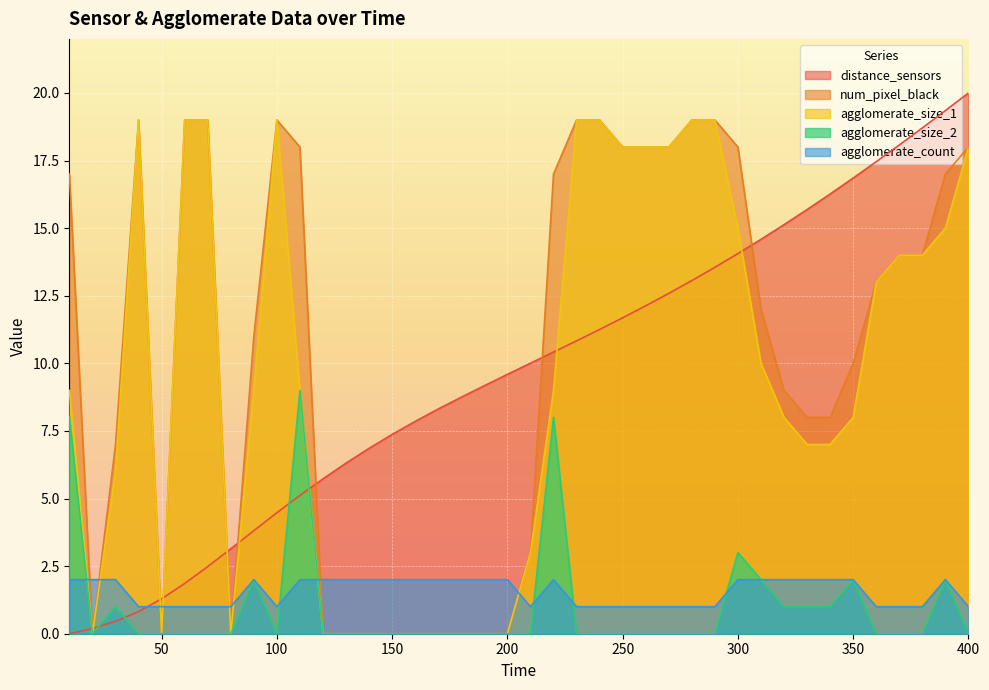

What is the approximate value of num_pixel_black at 380?

14.0